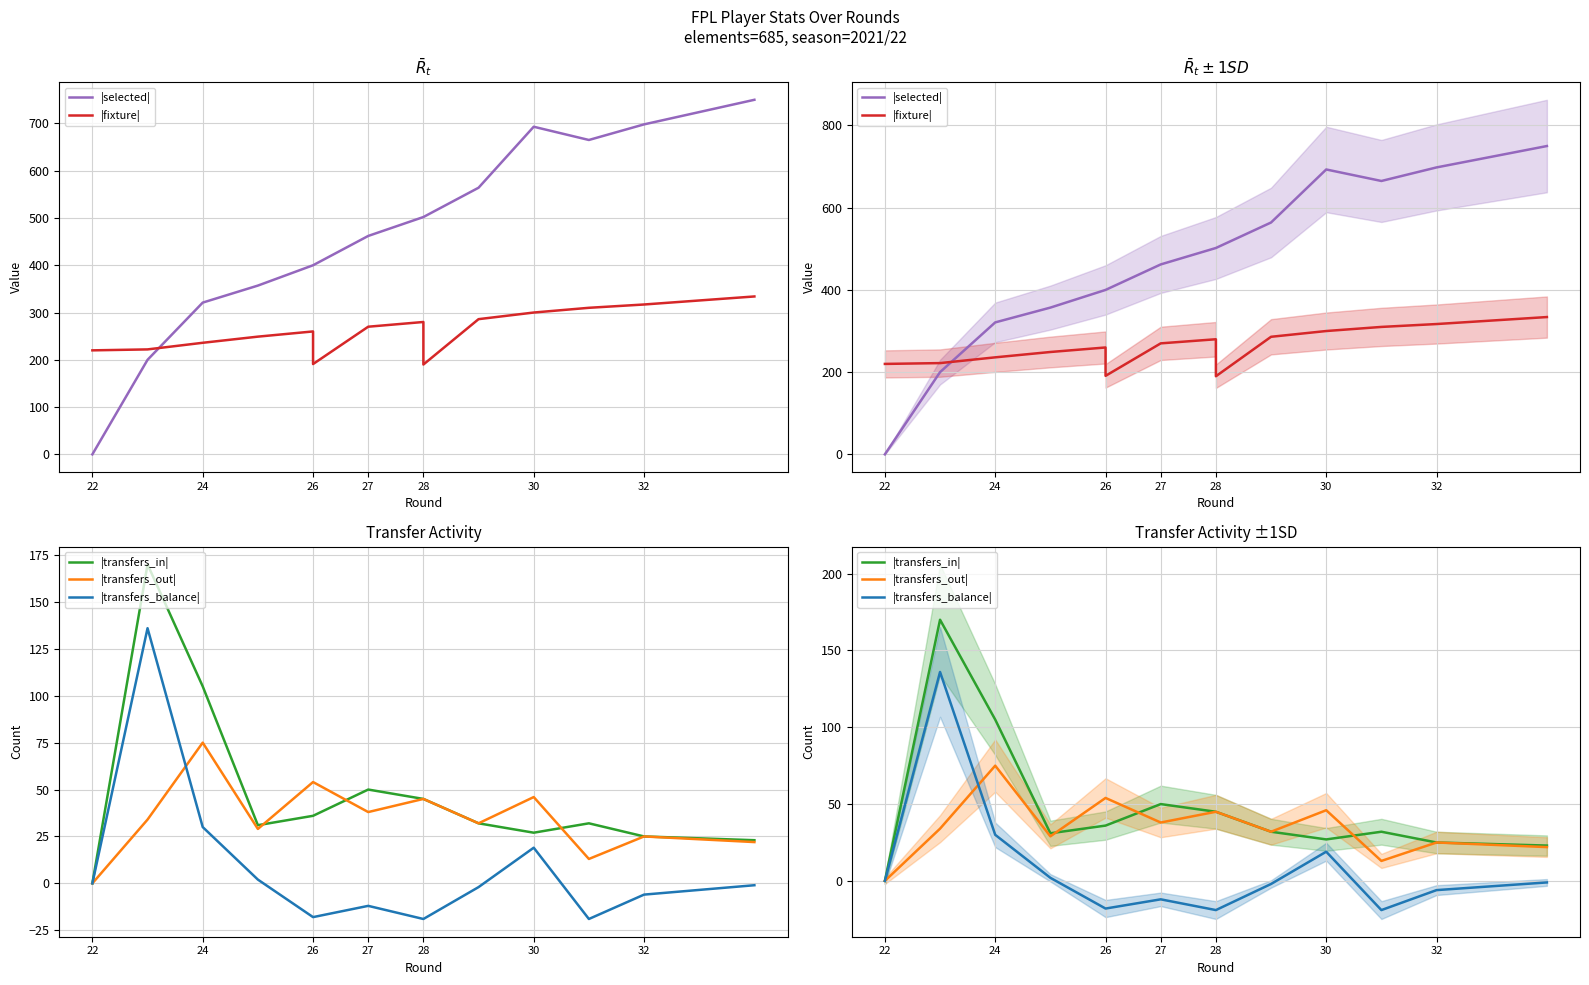

True or false: |transfers_balance| has a value of 0 at 22.

True